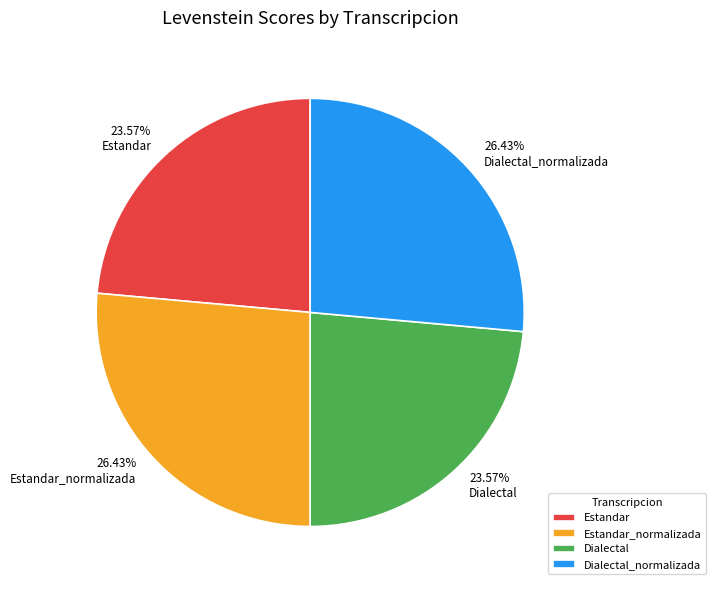

Is there any slice that represents more than half of the pie?

No